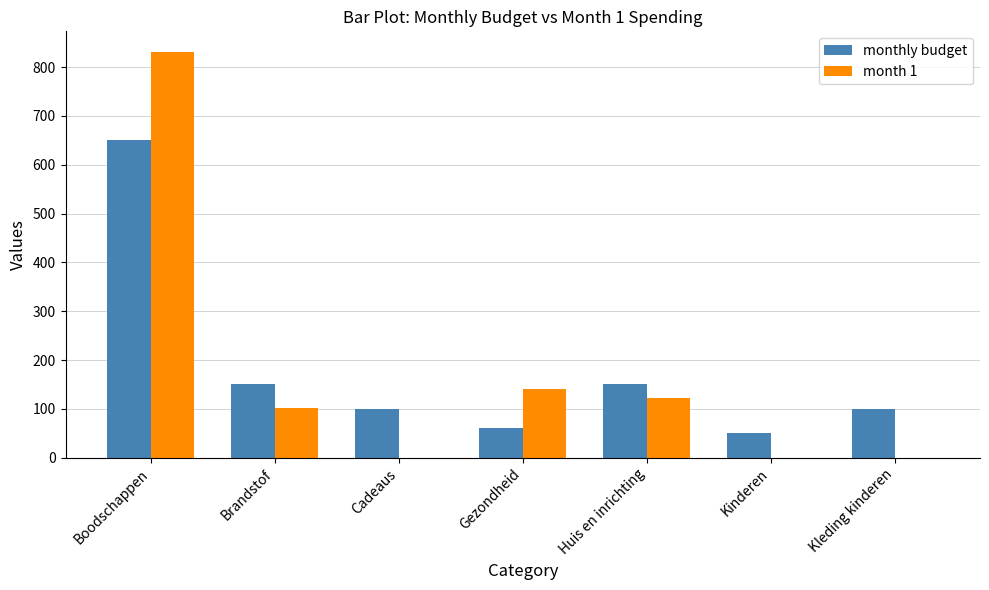

What is the highest value of the monthly budget series?

650.0